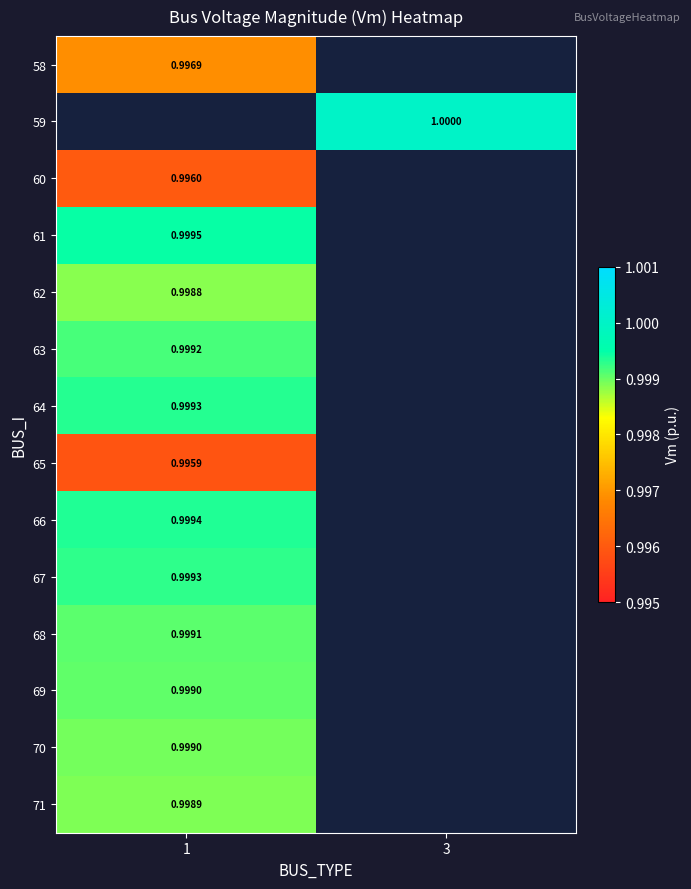

Rank the series at 1 from lowest to highest value.

58, 59, 65, 60, 62, 71, 70, 69, 68, 63, 67, 64, 66, 61